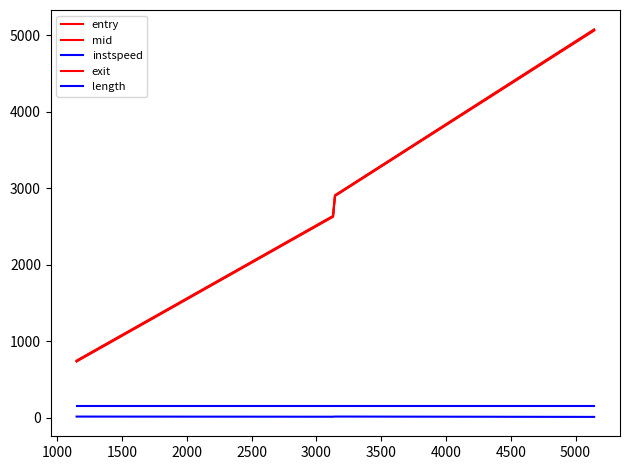

How many lines are shown in the chart?

5